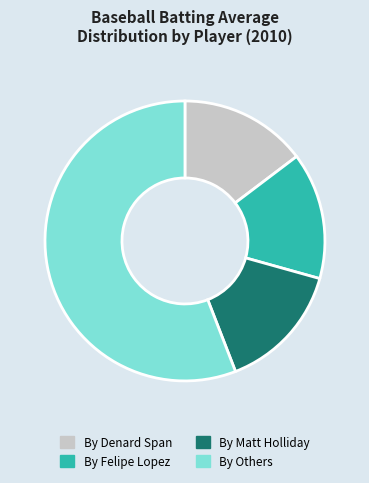

Does any single category account for the majority?

Yes